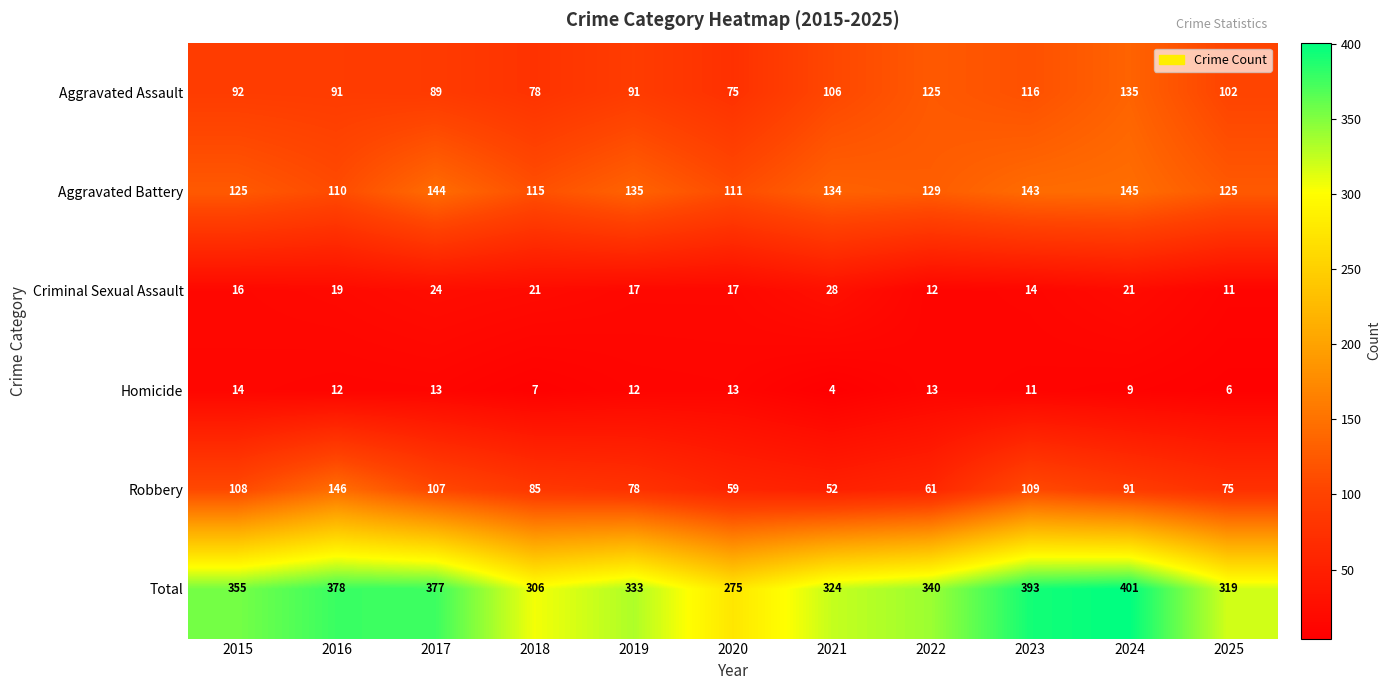

What is the difference between the Total values at 2019 and 2025?

14